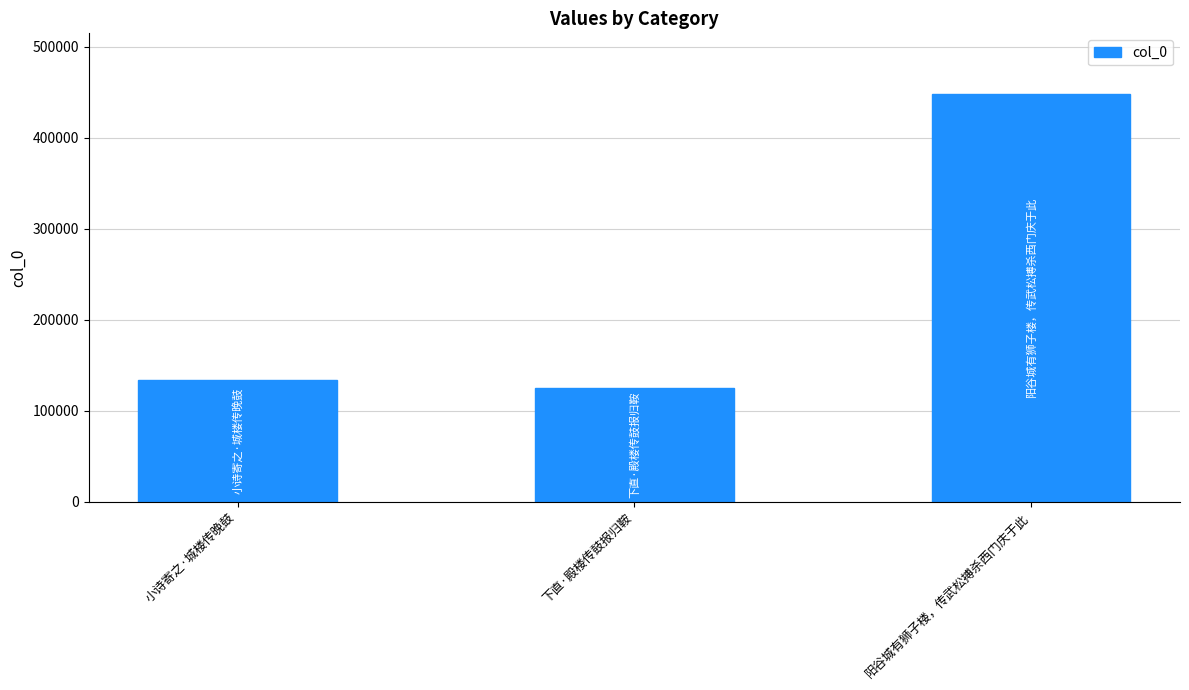

How many data points are less than 134196?

1